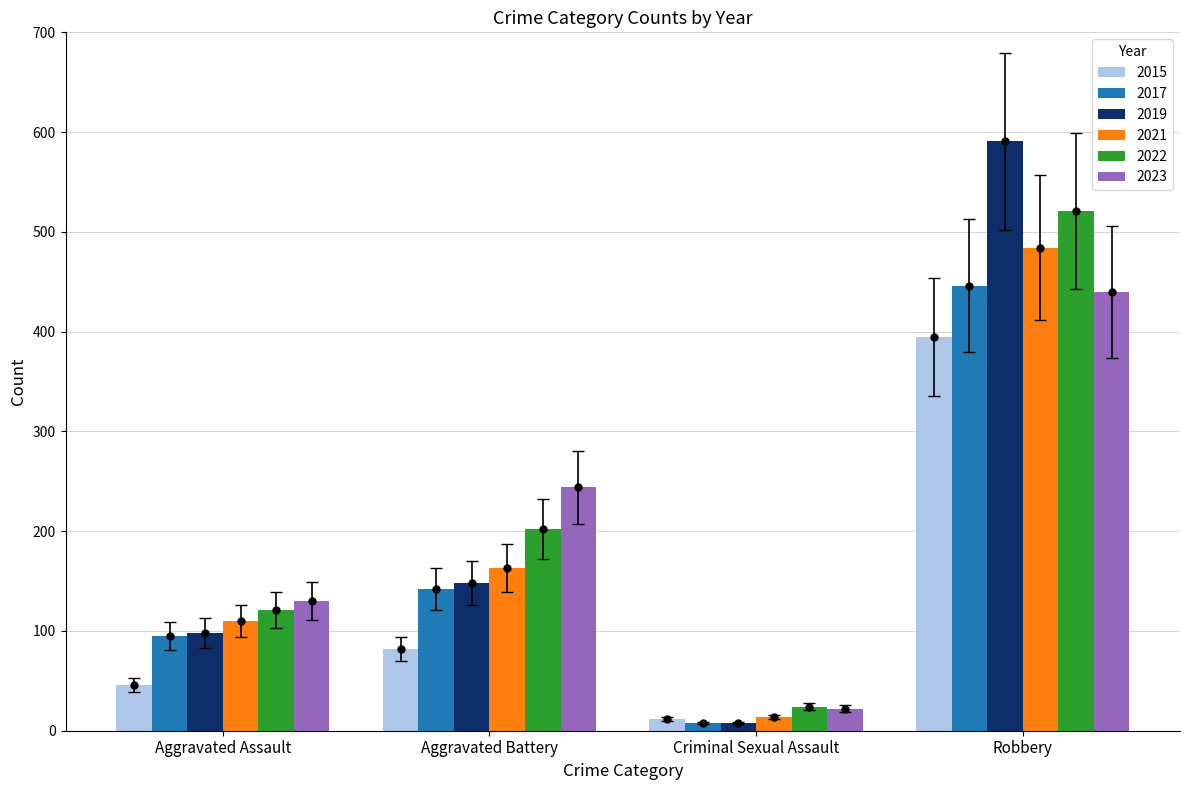

What position from the right is Aggravated Battery?

3